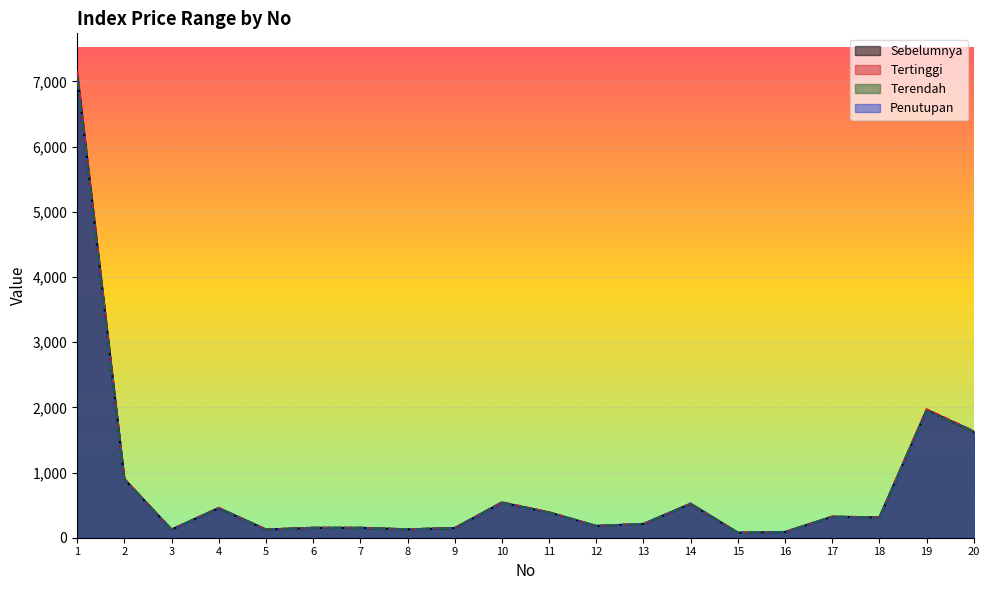

True or false: Tertinggi and Sebelumnya cross at least once.

False